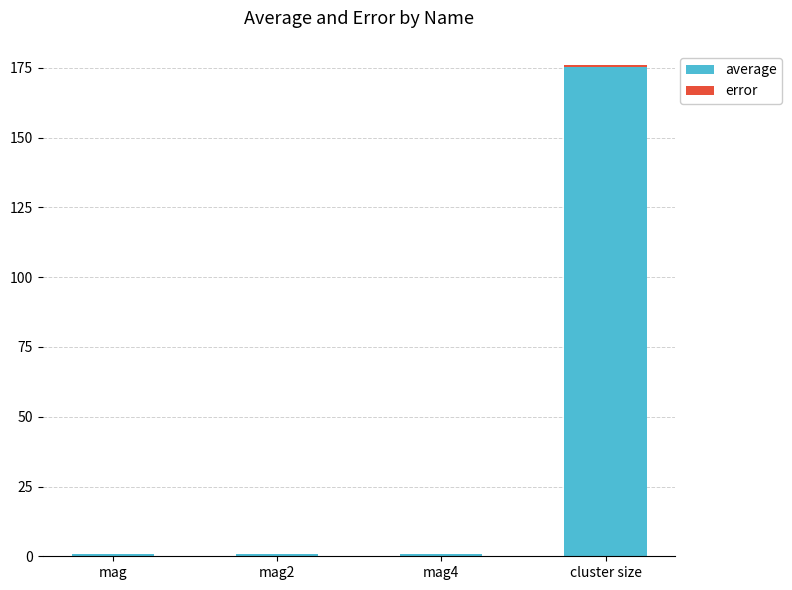

At which label is error closest to 0?

mag